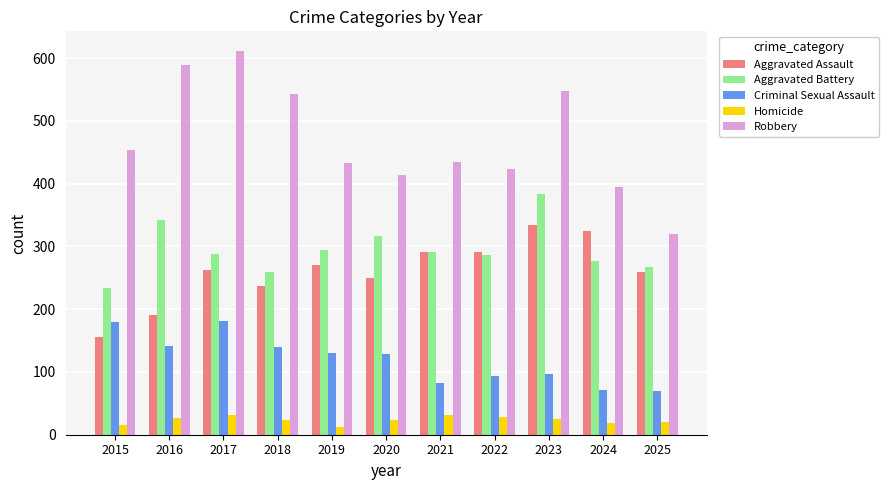

Count the number of categories in the chart.

11